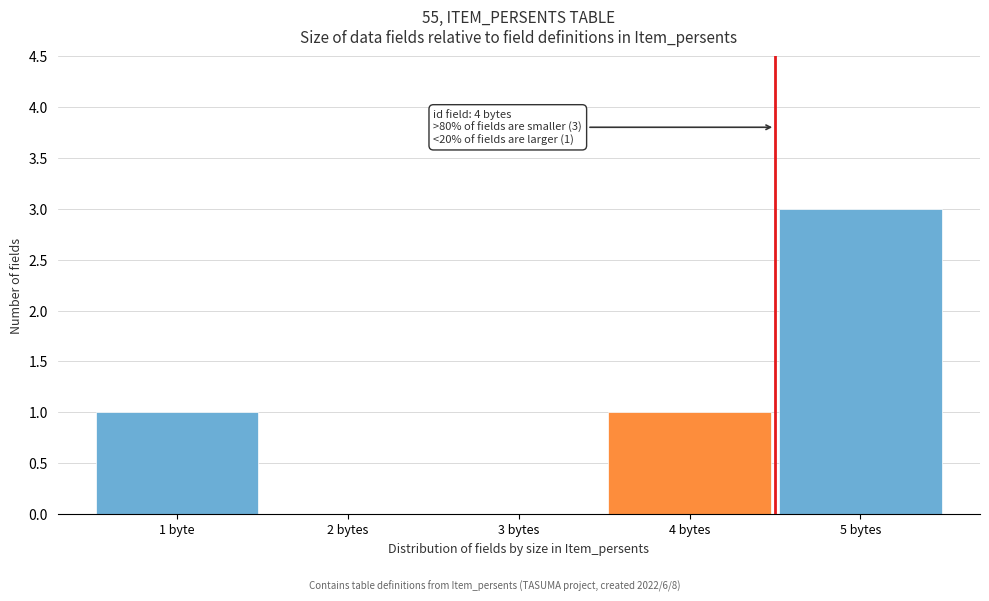

Reading left to right, transcribe all the data shown in this chart.

1 byte=1	2 bytes=0	3 bytes=0	4 bytes=1	5 bytes=3